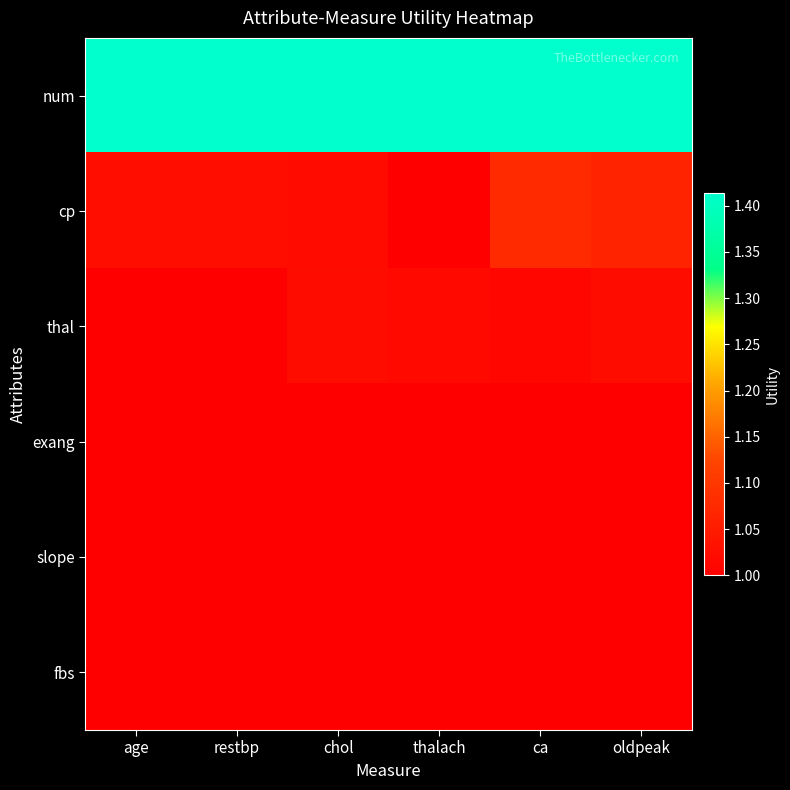

Which series has the widest spread of values?

cp